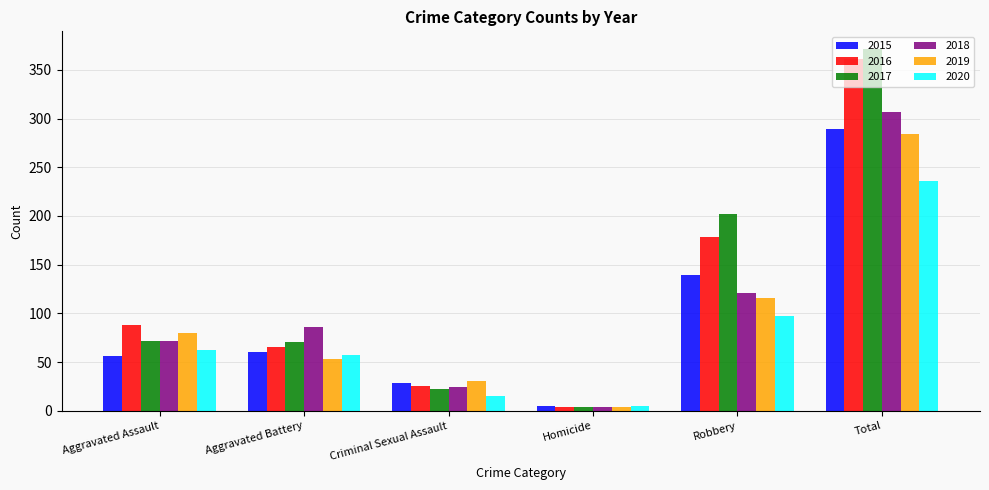

List the series in order of their peak value, lowest first.

2020, 2019, 2015, 2018, 2016, 2017